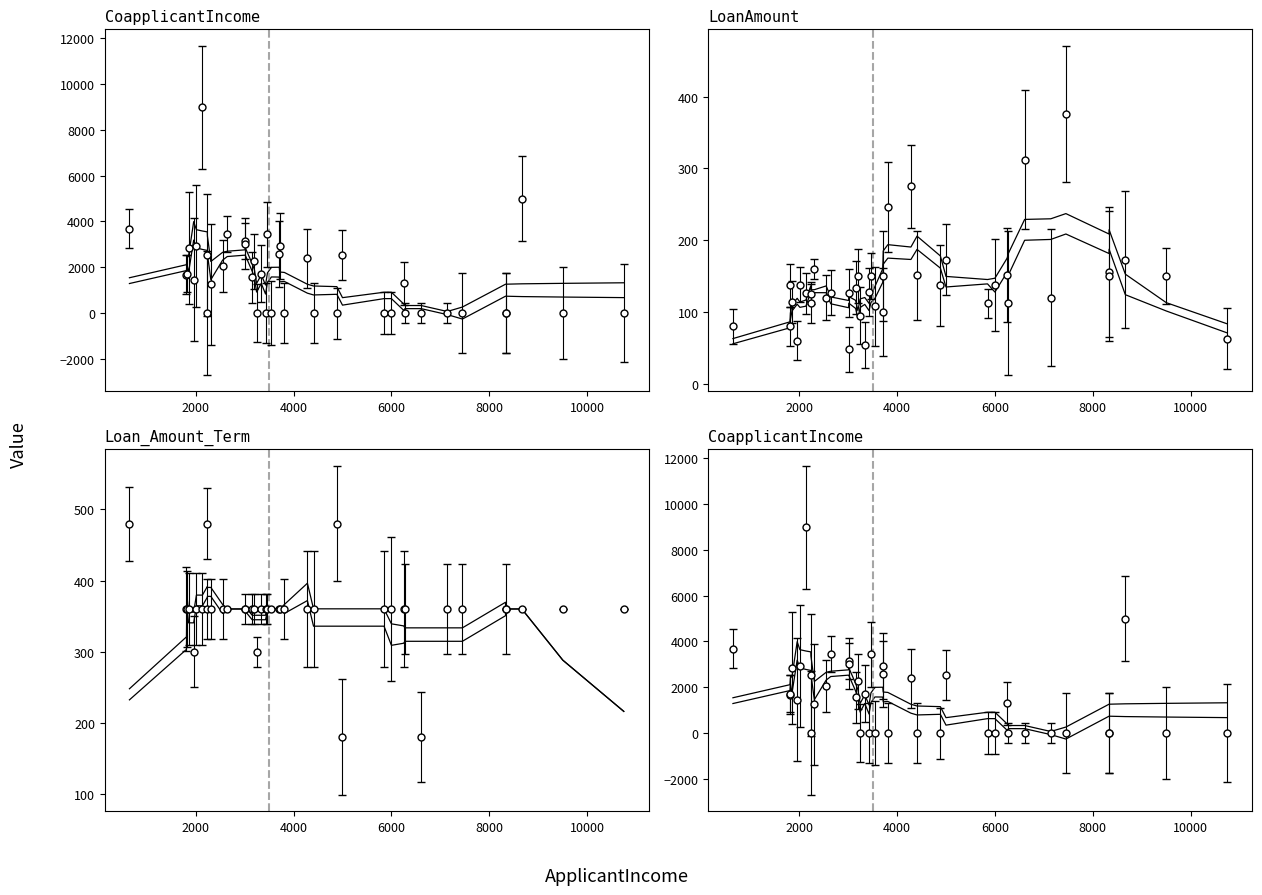

True or false: Loan_Amount_Term_lower and CoapplicantIncome_upper cross at least once.

True